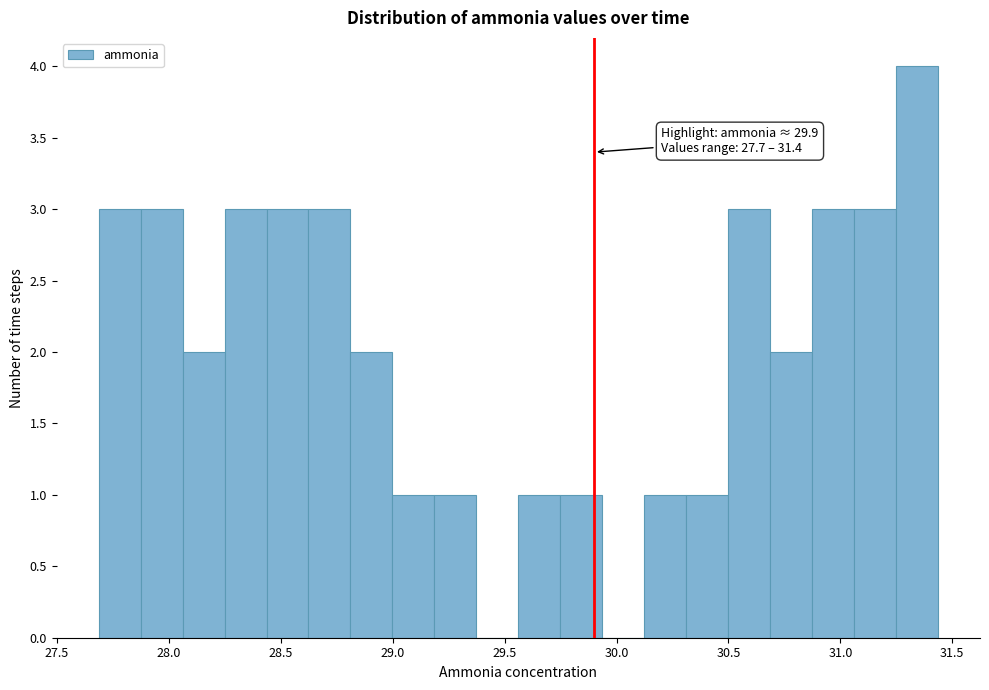

Around what value on the x-axis is the tallest bar? Give the approximate position of its centre, as read against the axis.

31.35